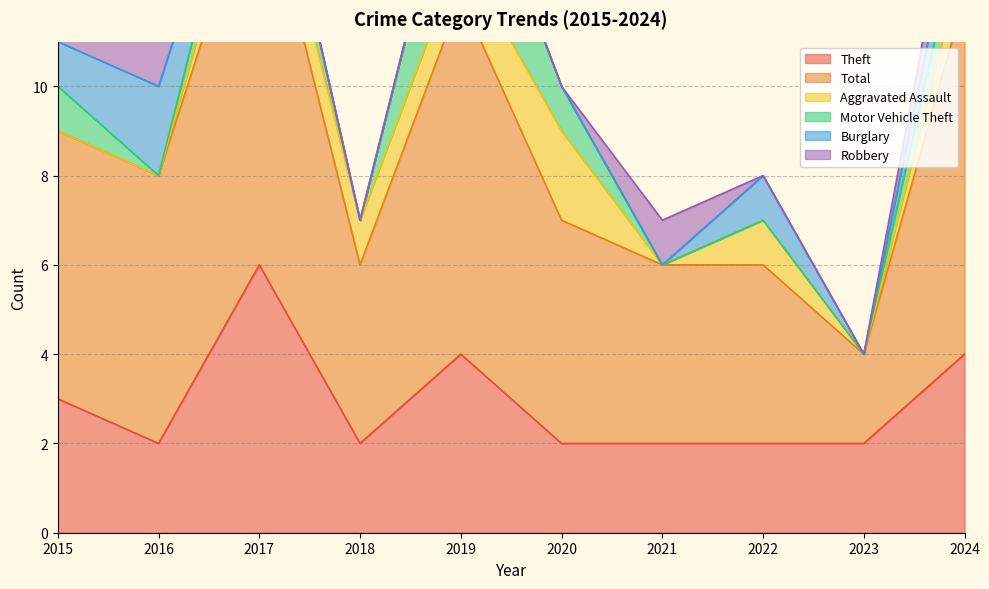

In Burglary, how many points are higher than both neighbors (excluding endpoints)?

2